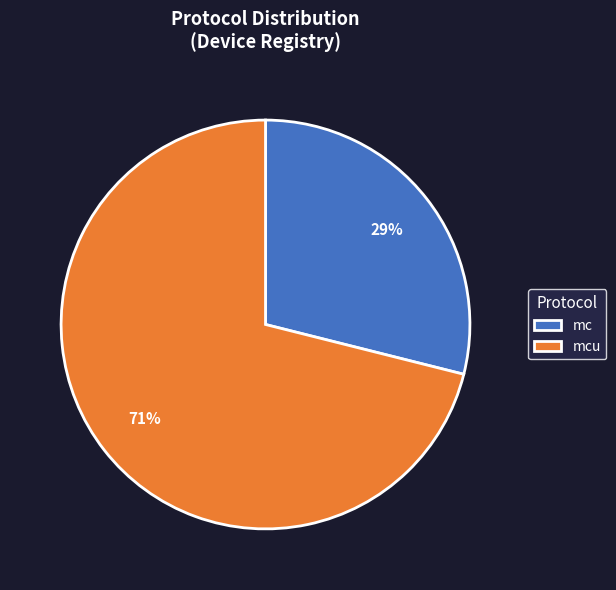

What is the smallest slice in the pie chart?

mc